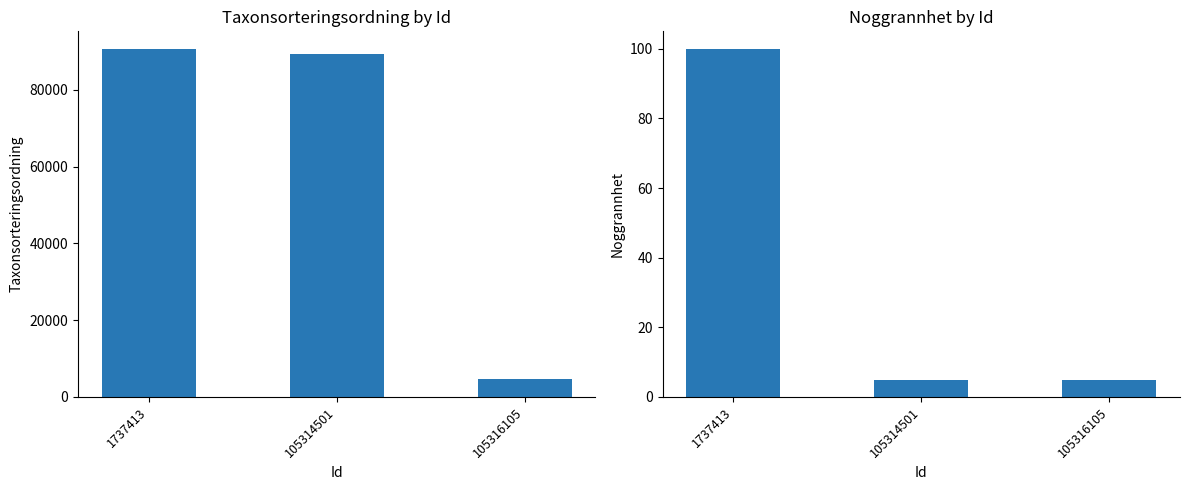

At how many categories does at least one series exceed 2598?

3